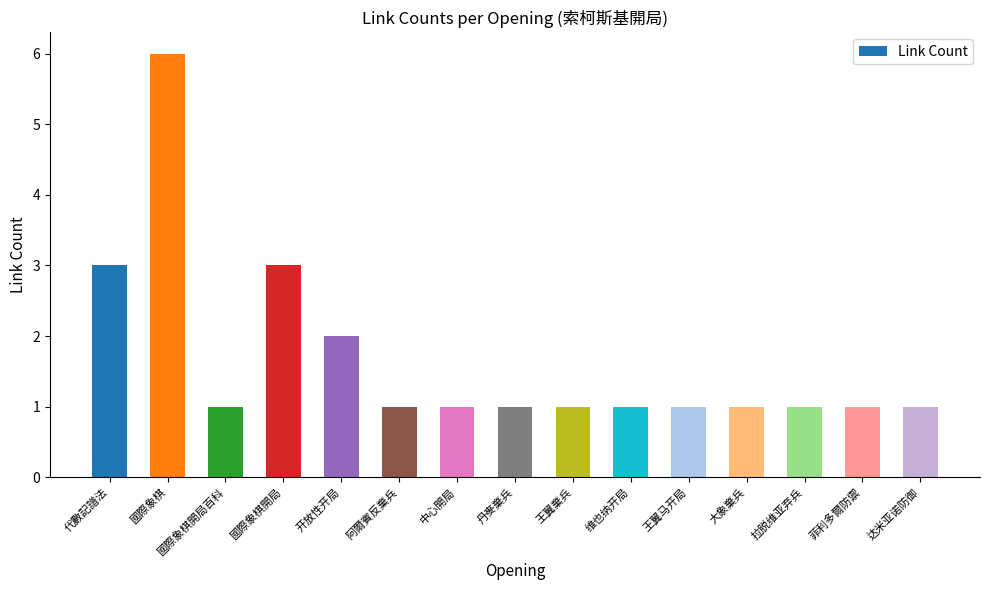

Count the values in the range 1 to 2.

12